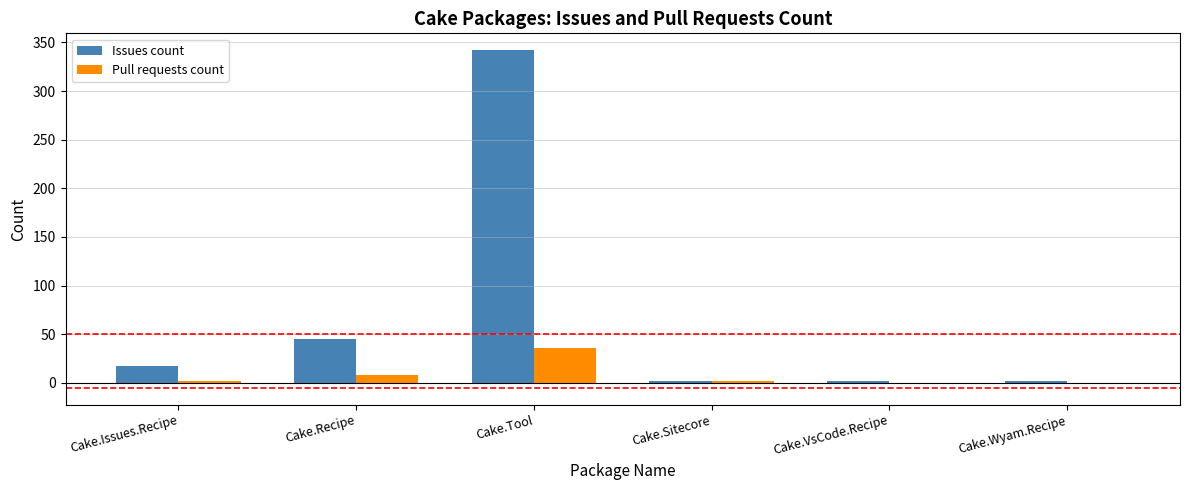

How many data points does each series have?

6